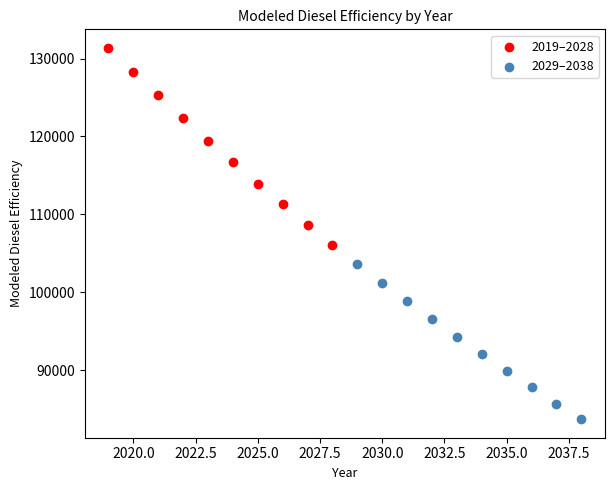

Which series reaches the minimum Y coordinate?

2029–2038